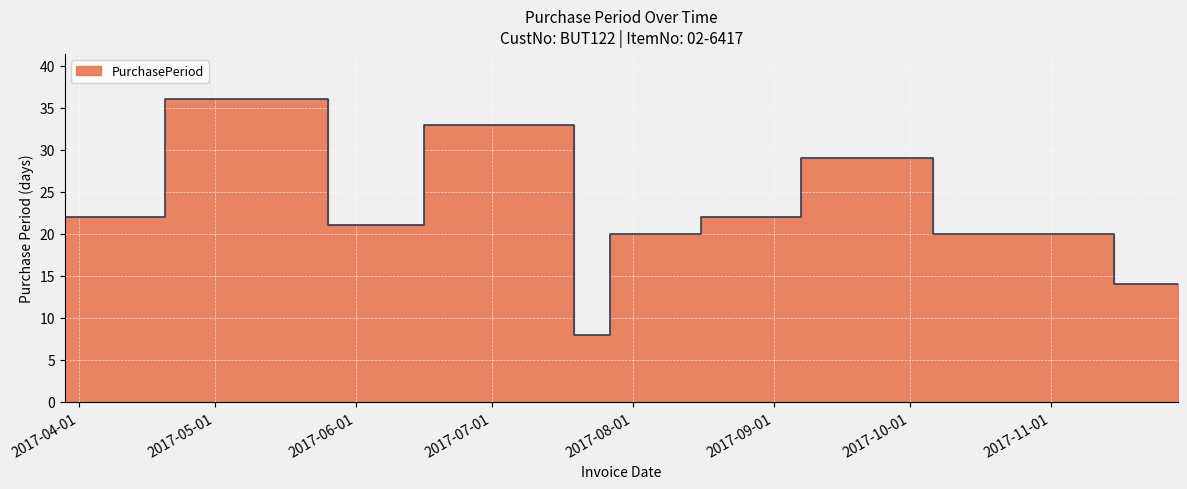

What is the sum of all values?

260